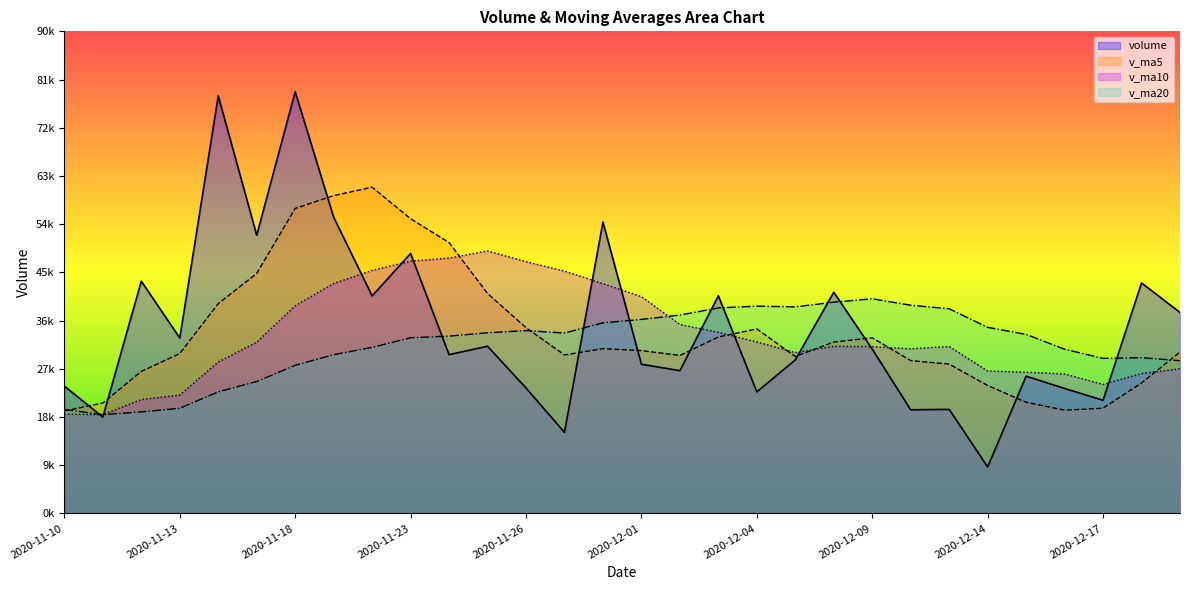

In v_ma20, how many points are higher than both neighbors (excluding endpoints)?

4